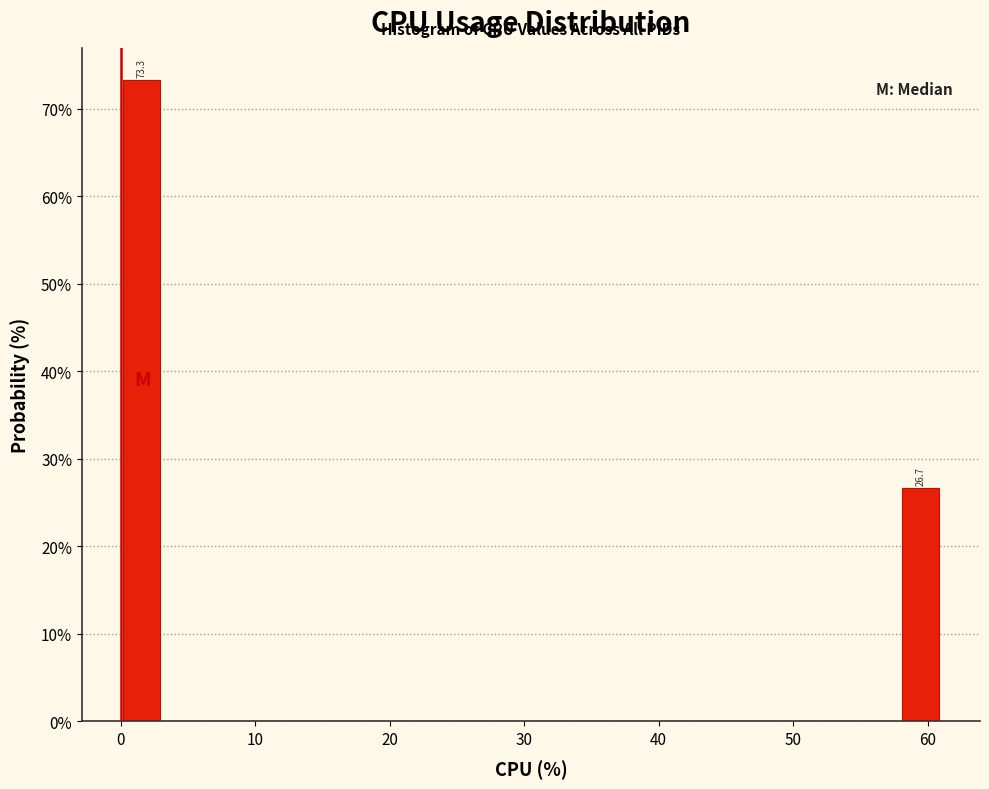

Around what value on the x-axis is the tallest bar? Give the approximate position of its centre, as read against the axis.

2